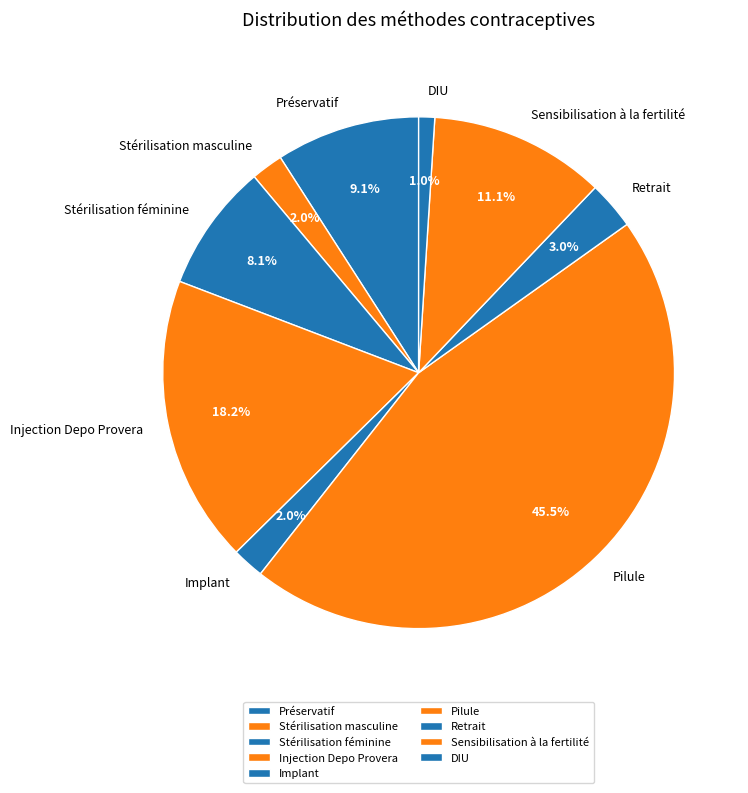

Is there any slice that represents more than half of the pie?

No